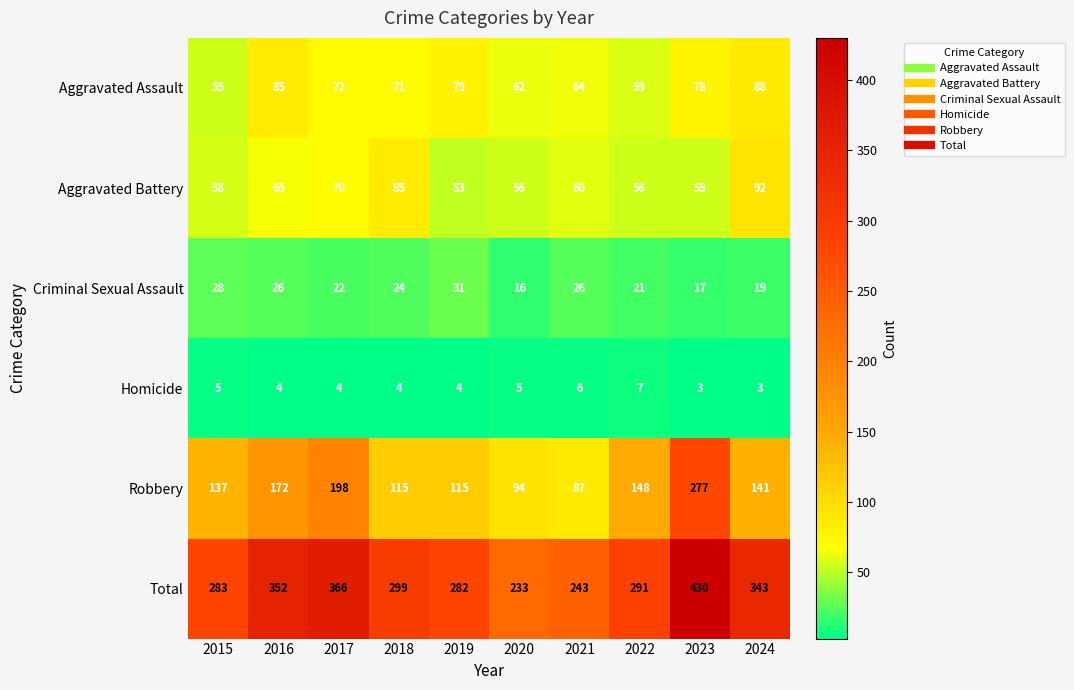

What is the difference between the second highest and minimum values in the Criminal Sexual Assault series?

12